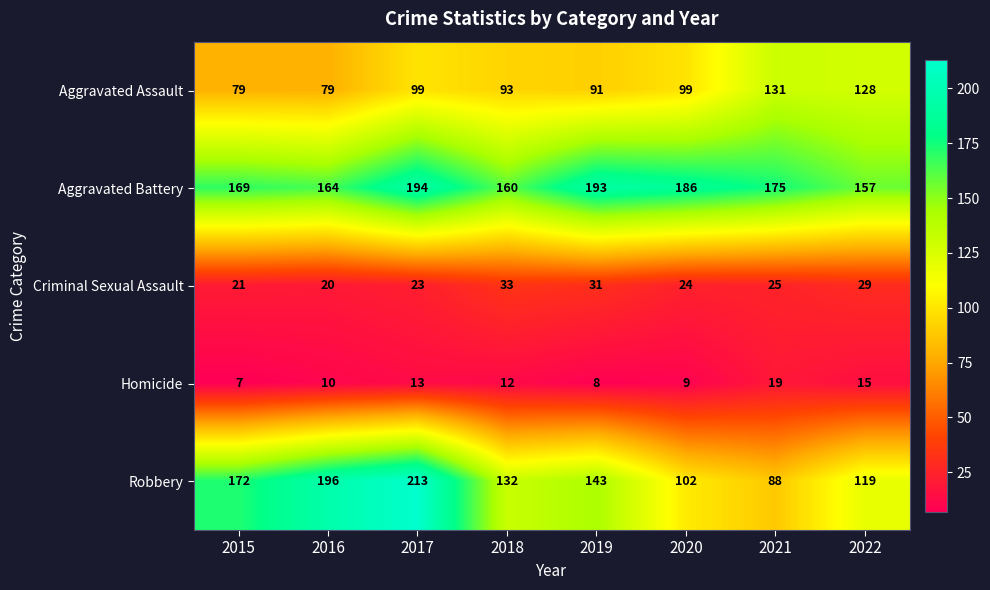

What is the maximum value shown in the chart?

213